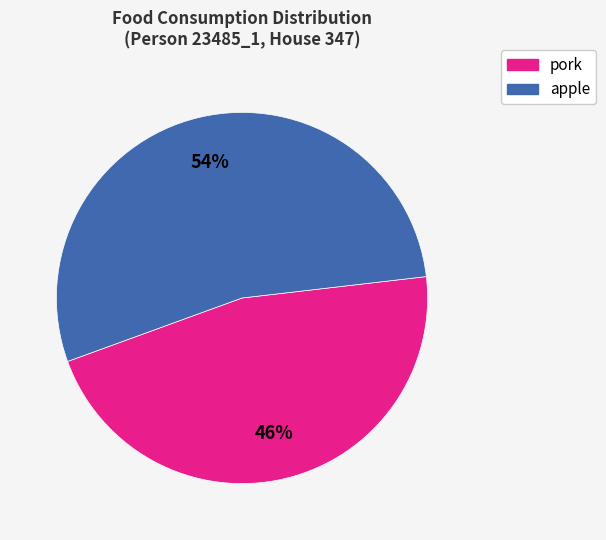

How many segments does this pie chart have?

2